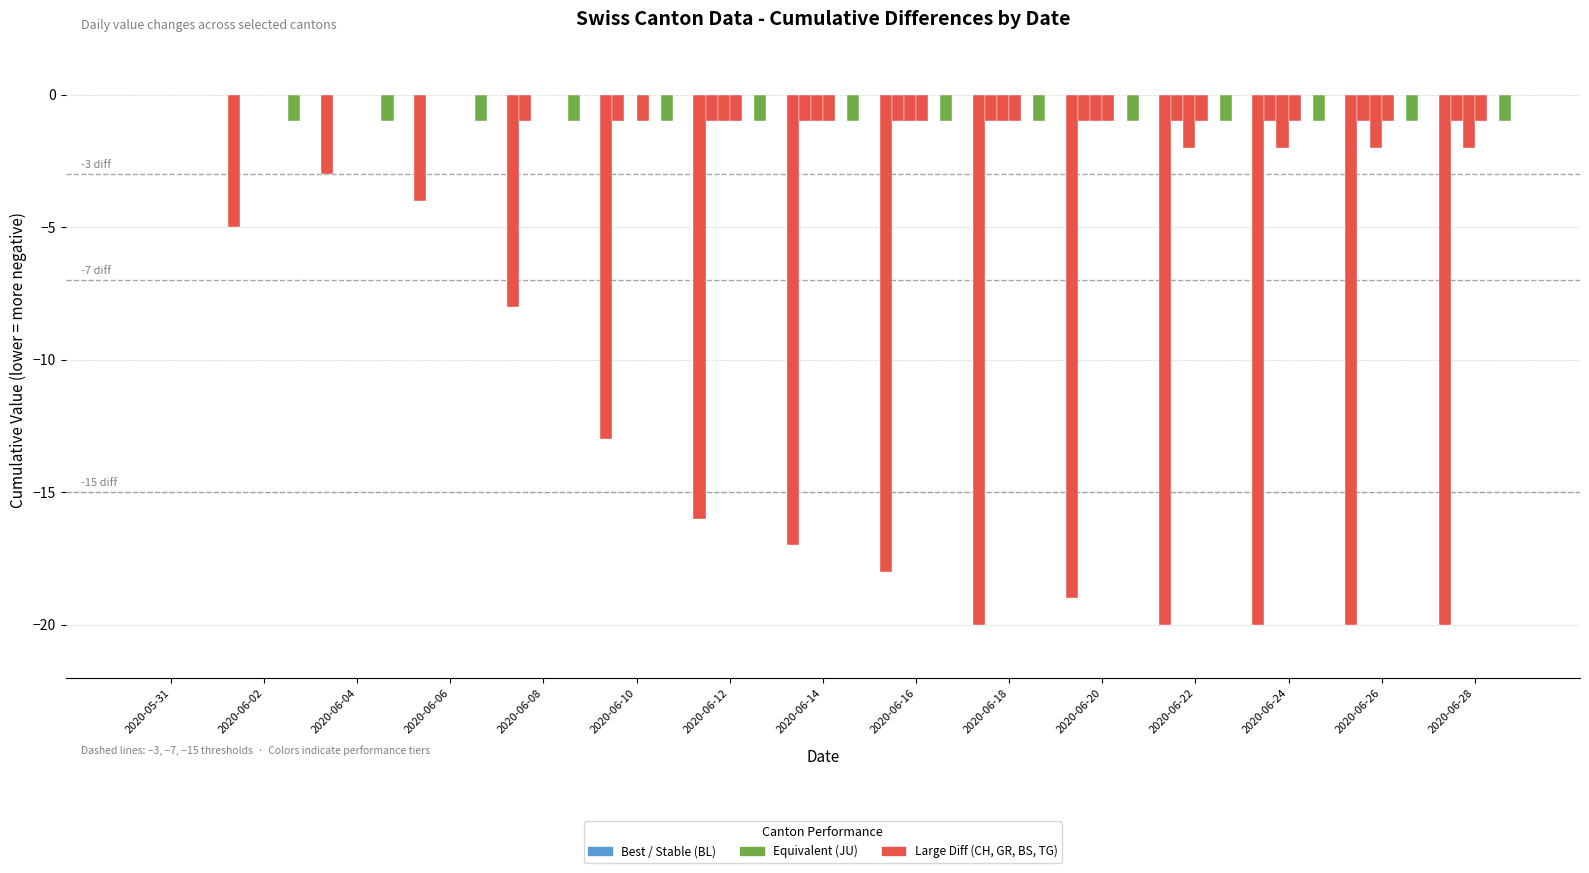

How many groups of bars are there?

15